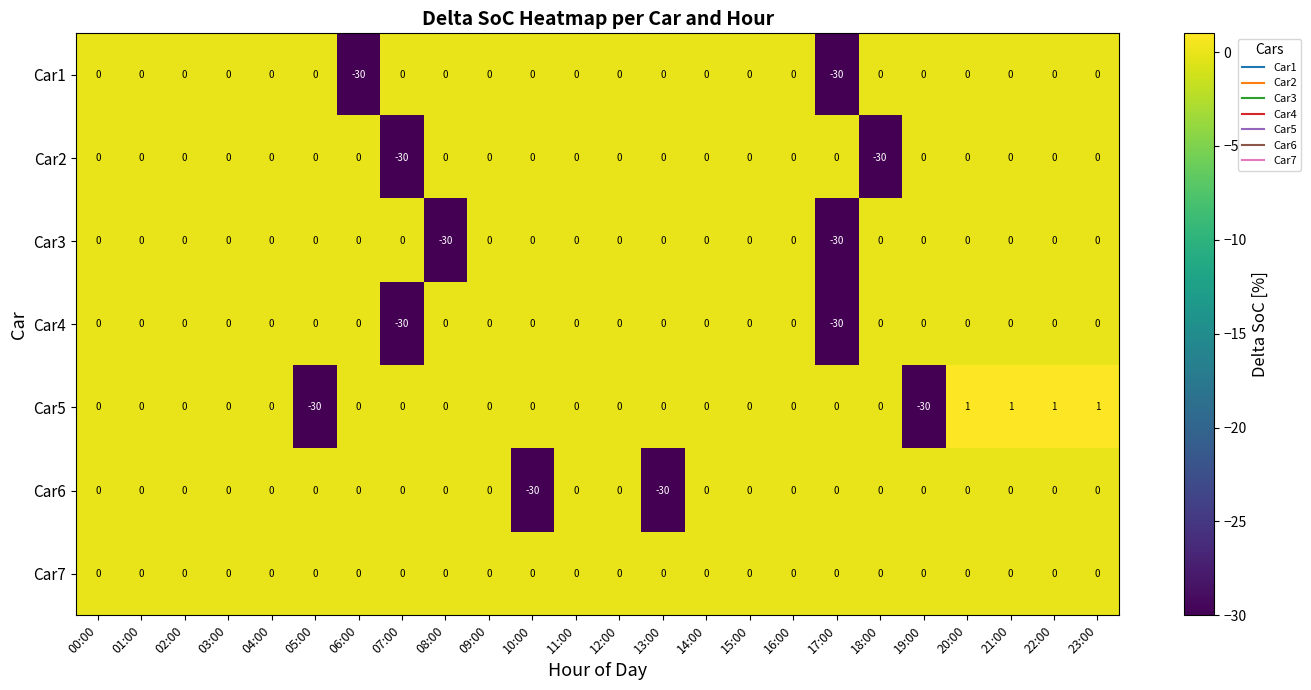

What is the difference between the maximum and minimum values in the Car6 series?

30